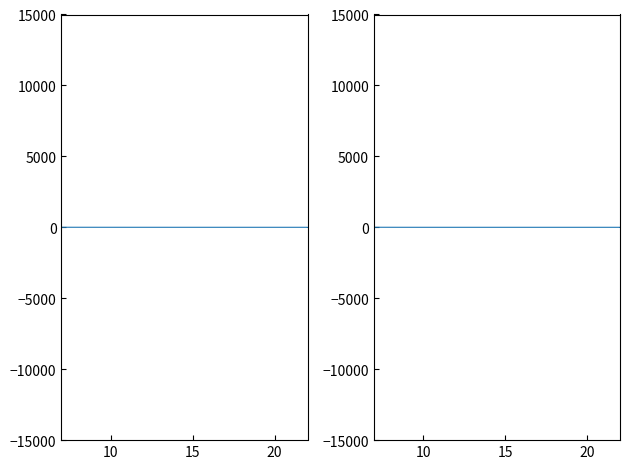

True or false: Data4 and Flow intersect in this chart.

False